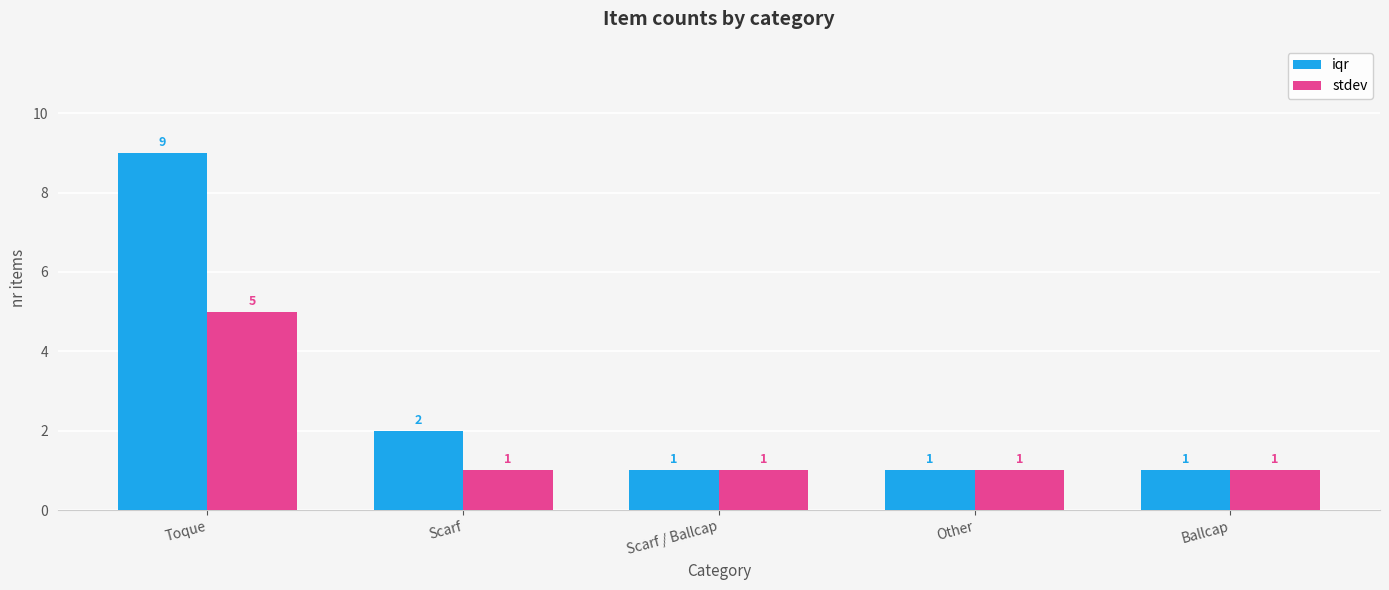

Which series has the largest total across all categories?

iqr